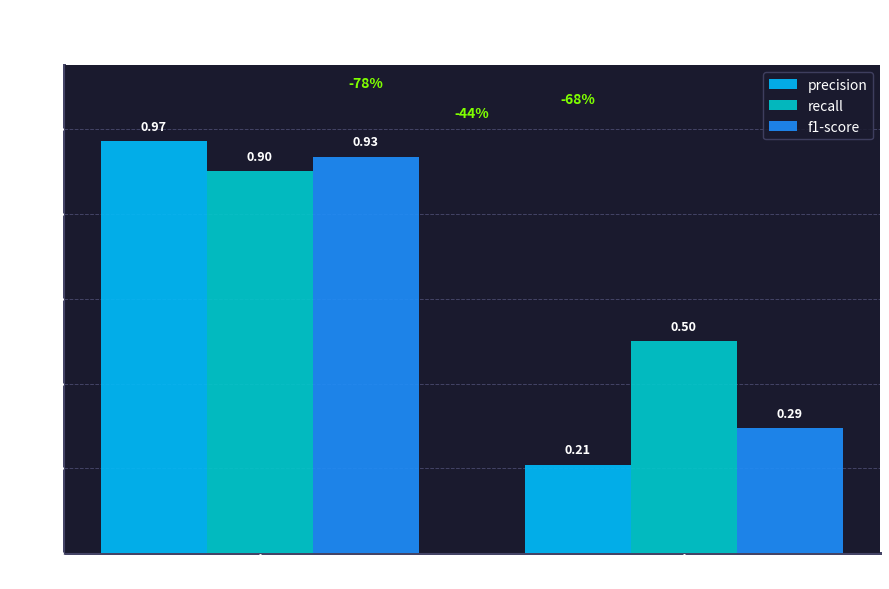

Rank the series by their average value, from highest to lowest.

recall, f1-score, precision